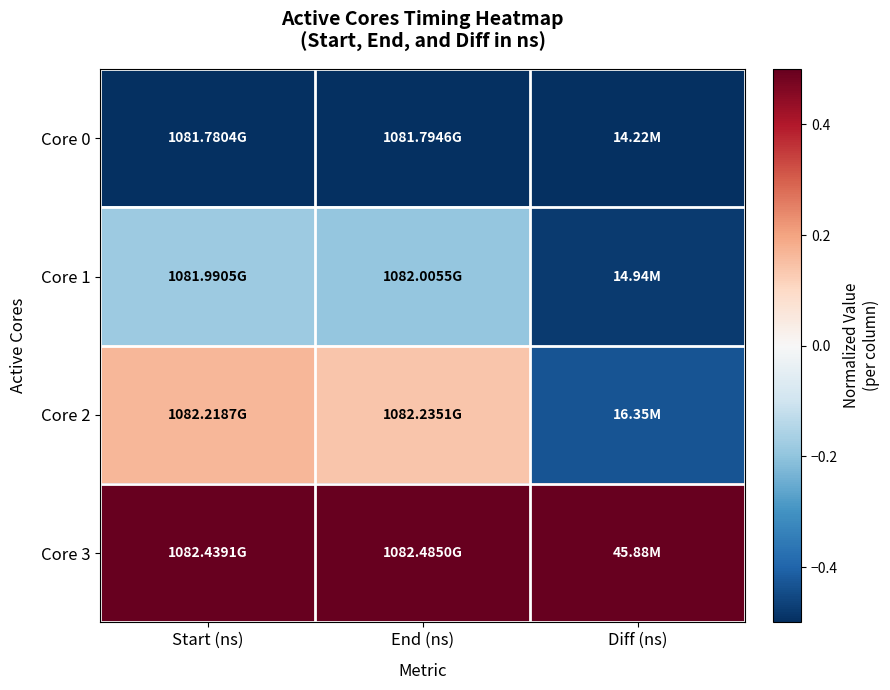

Which series has the largest total across all categories?

Core 3